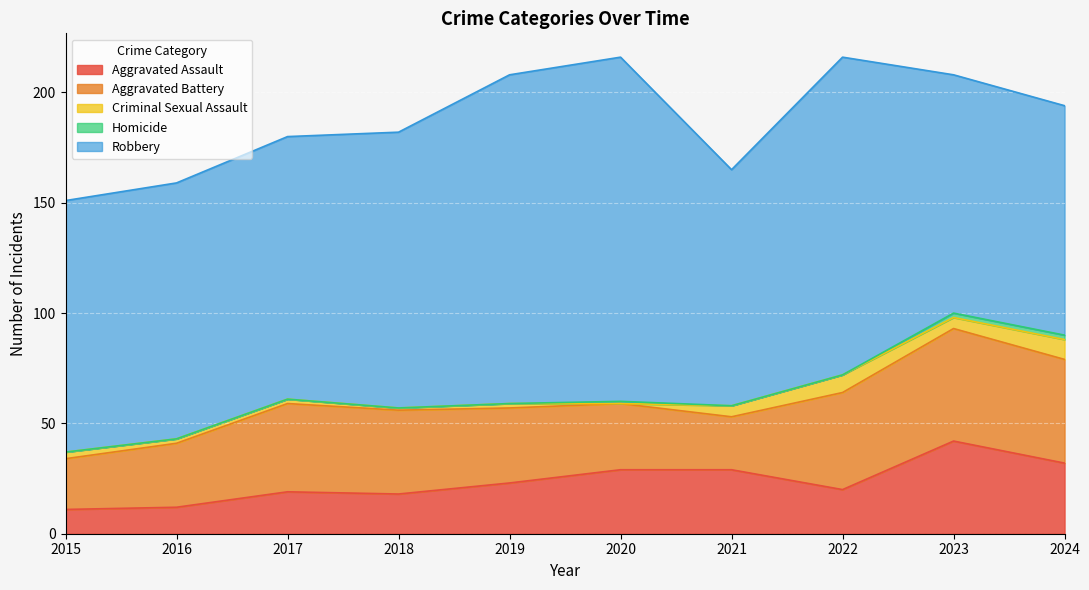

At which label is Robbery closest to 130?

2018